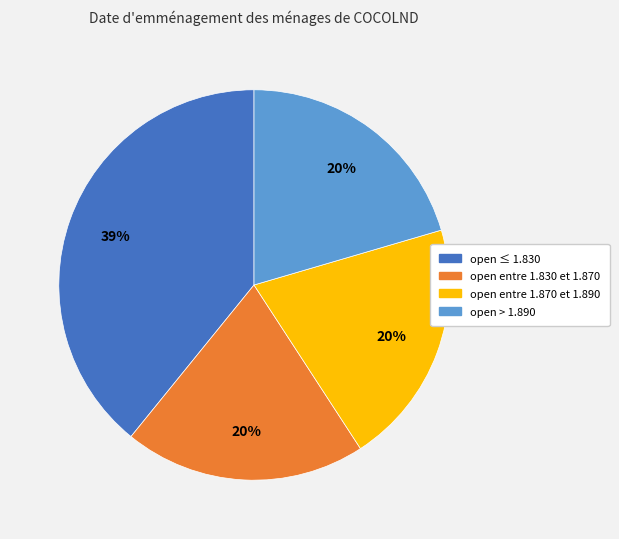

Is the sum of open > 1.890 and open entre 1.870 et 1.890 greater than half?

No